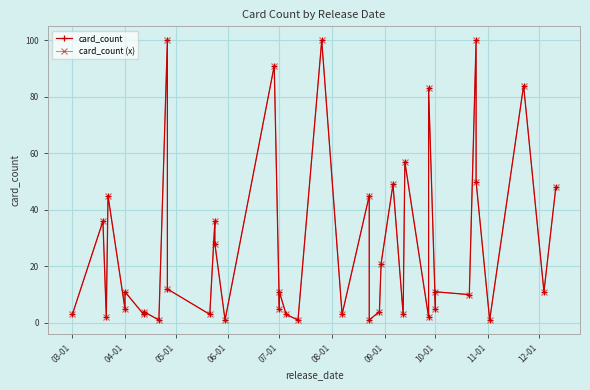

What is the difference between the maximum and minimum values in the card_count series?

99